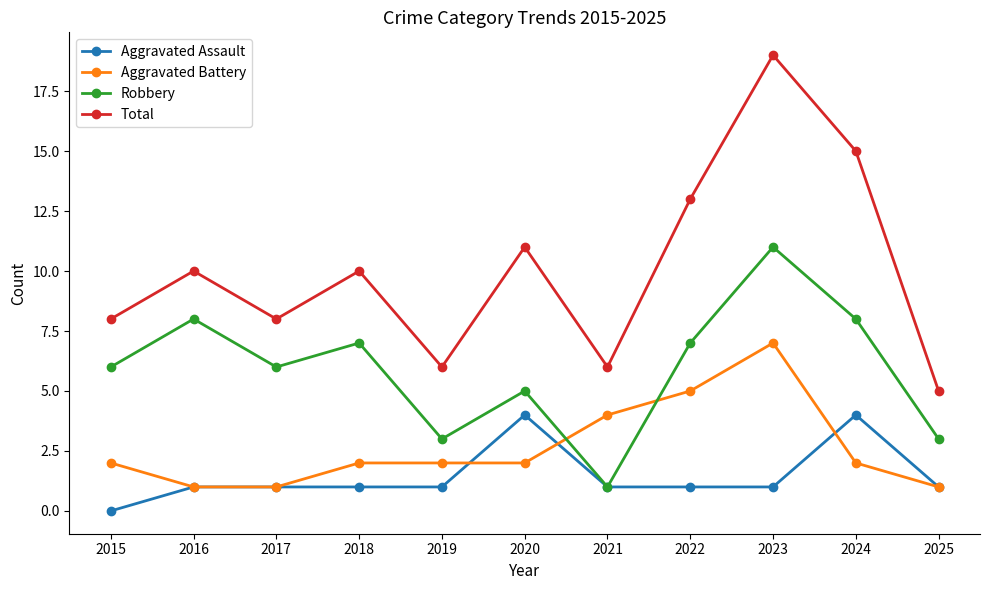

Reading left to right, extract all data points from this chart.

Aggravated Assault: 2015=0	2016=1	2017=1	2018=1	2019=1	2020=4	2021=1	2022=1	2023=1	2024=4	2025=1
Aggravated Battery: 2015=2	2016=1	2017=1	2018=2	2019=2	2020=2	2021=4	2022=5	2023=7	2024=2	2025=1
Robbery: 2015=6	2016=8	2017=6	2018=7	2019=3	2020=5	2021=1	2022=7	2023=11	2024=8	2025=3
Total: 2015=8	2016=10	2017=8	2018=10	2019=6	2020=11	2021=6	2022=13	2023=19	2024=15	2025=5